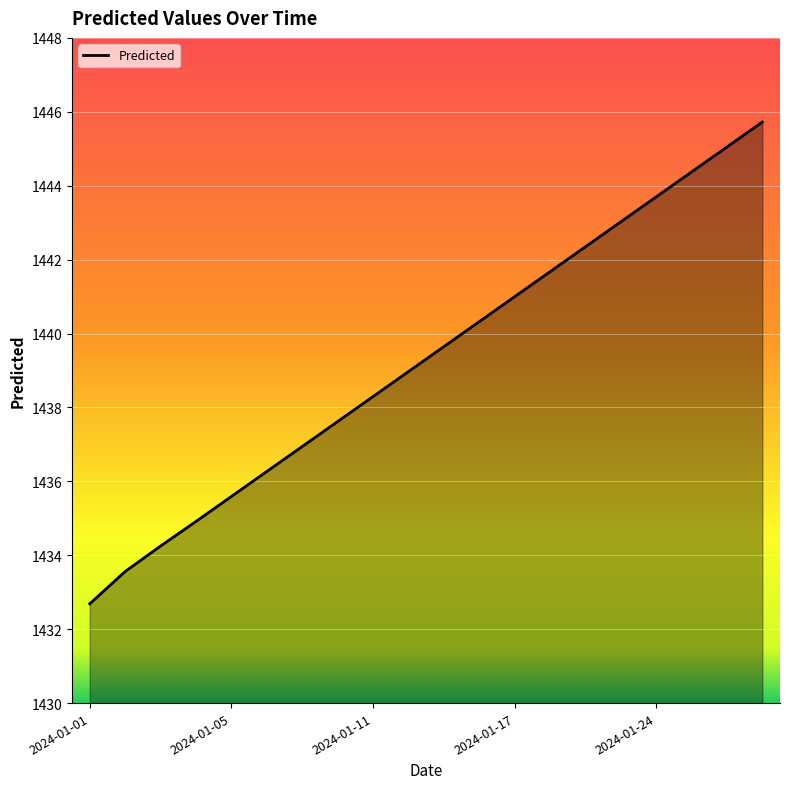

What is the maximum value shown in the chart?

1445.7